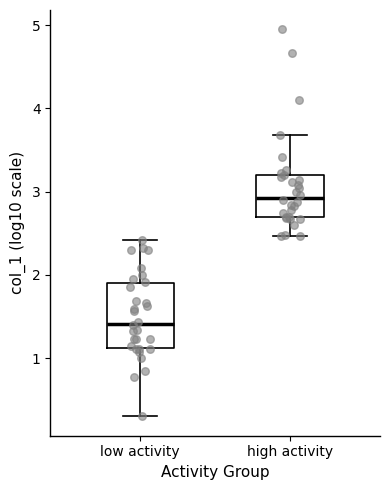

Reading left to right, read every box against the y-axis: the position of its median line, the range the box covers, and the ends of its whiskers. The values are not printed on the chart, so give them approximately, as read against the axis.

low activity: median 1.4, box 1.1 to 1.9, whiskers 0.3 to 2.4
high activity: median 2.9, box 2.7 to 3.2, whiskers 2.5 to 3.7